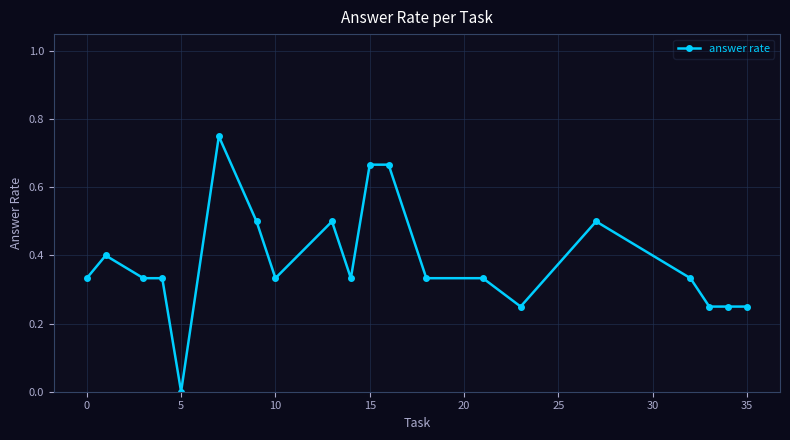

True or false: there are more than 2 points higher than both neighbors.

True